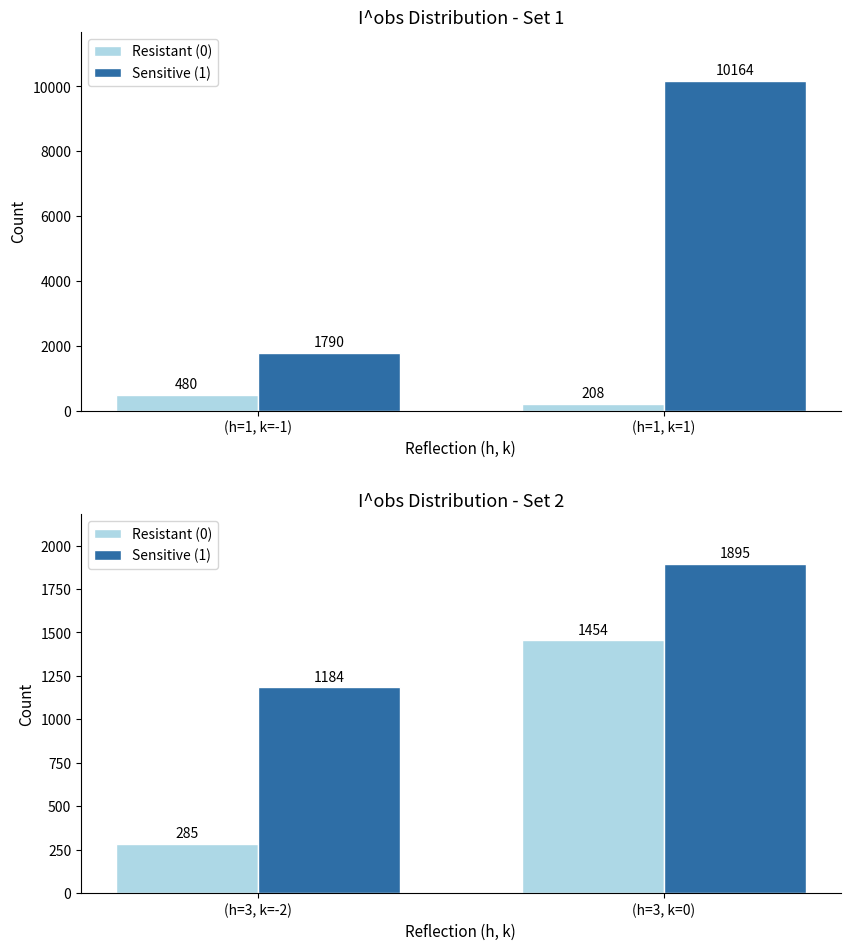

The Resistant (0) series shows 392 at (h=3, k=-2). True or false?

False